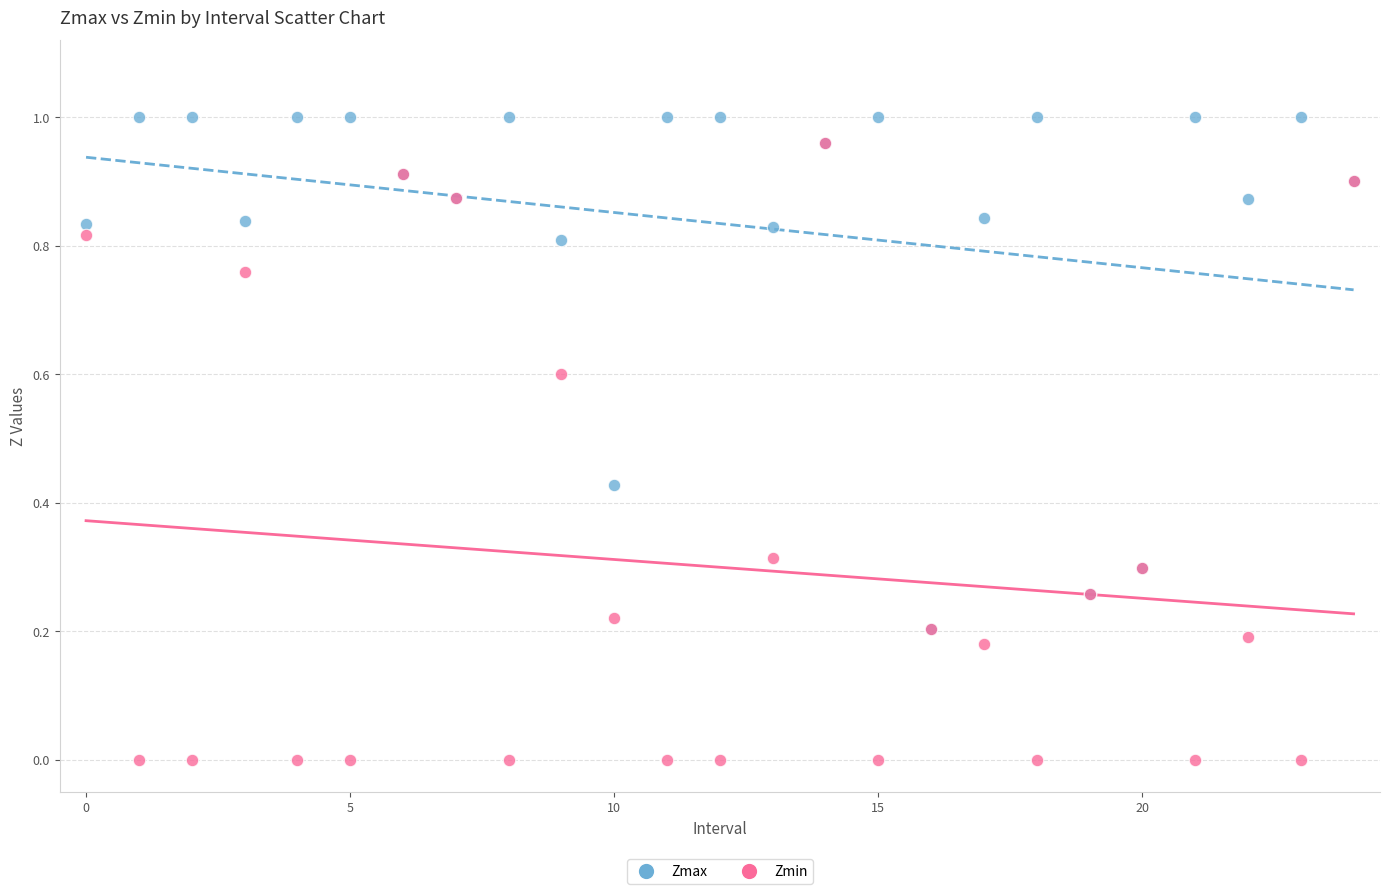

Which series contains the lowest Y value?

Zmin